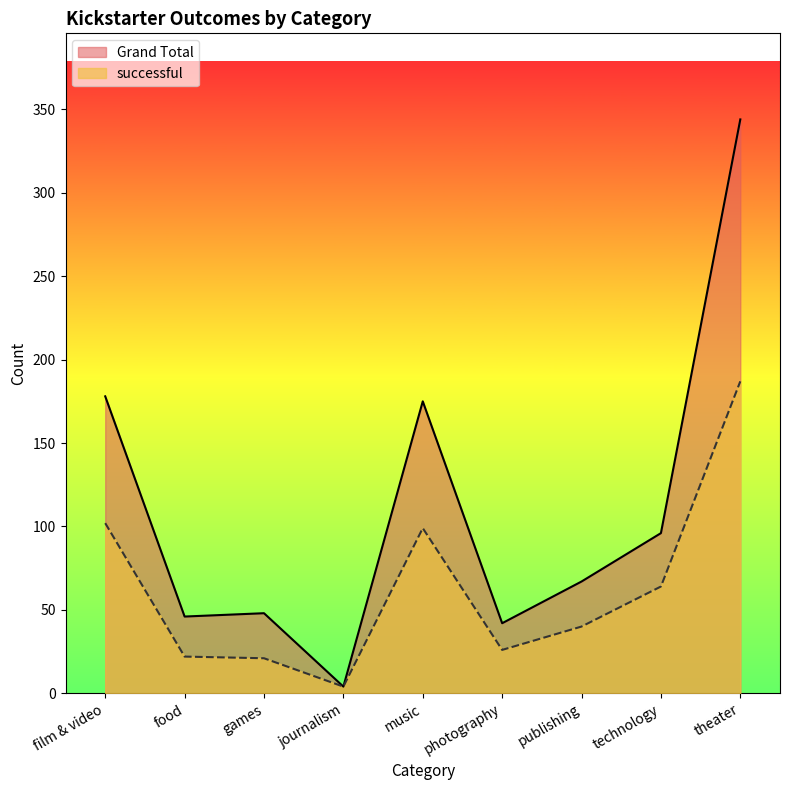

Is it true that Grand Total equals 108 at publishing?

False